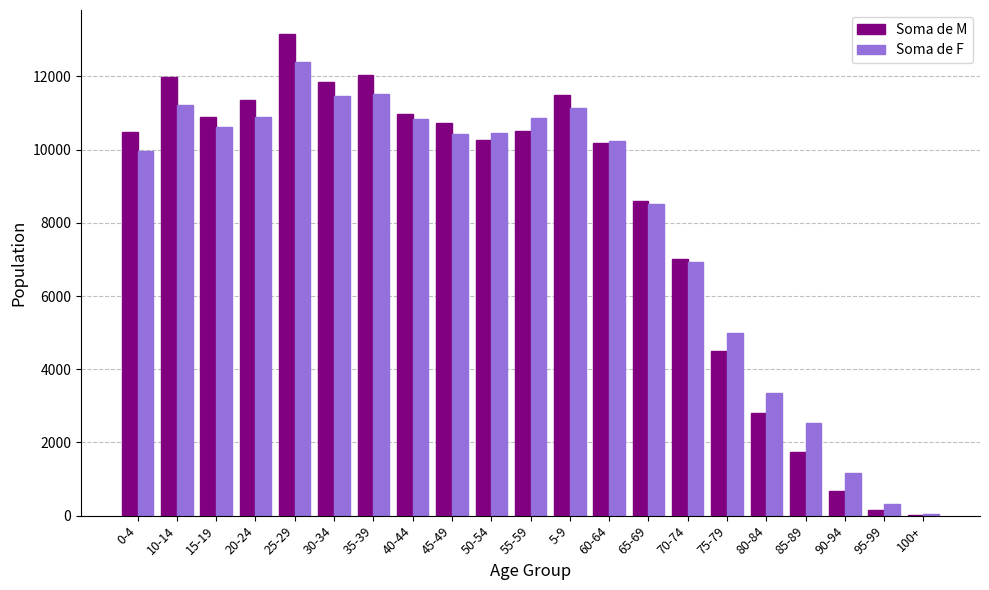

Is the value of Soma de M at 65-69 greater than the value of Soma de F at 45-49?

No